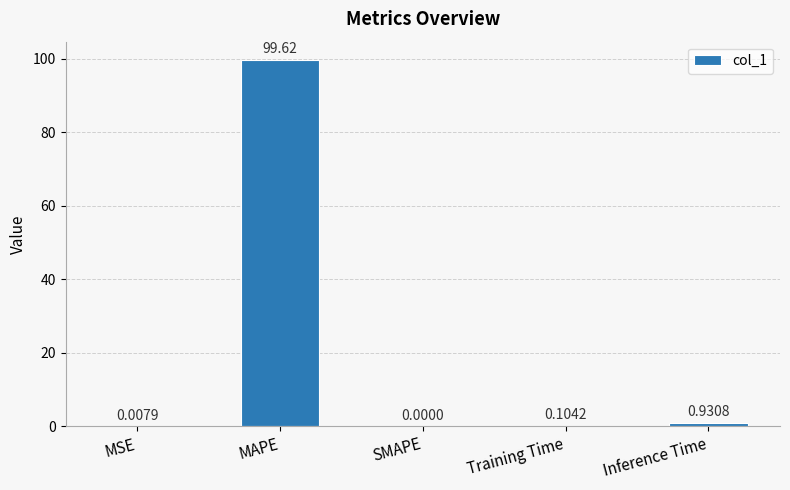

What is the sum of the values at MAPE and SMAPE?

99.6